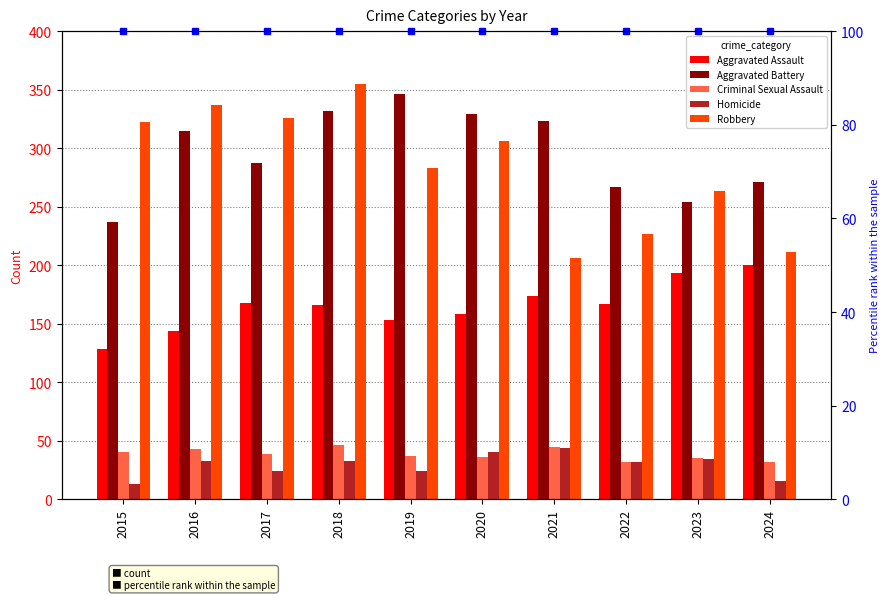

What is the difference between the second highest and minimum values in the Aggravated Assault series?

65